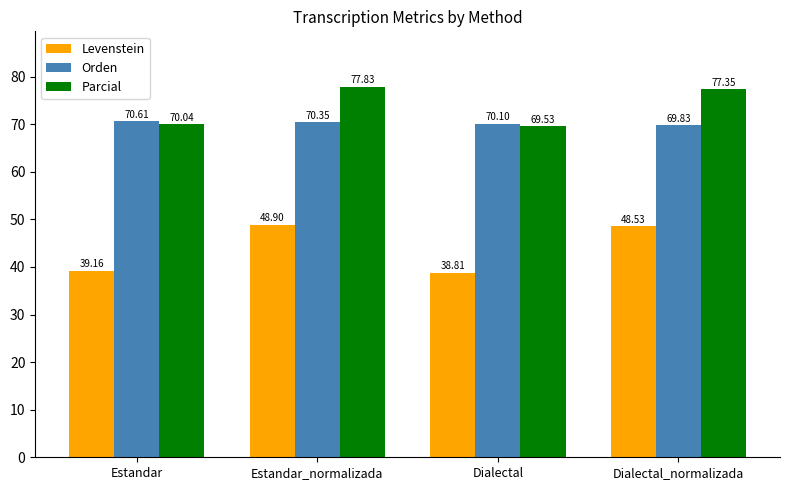

What position from the right is Dialectal?

2